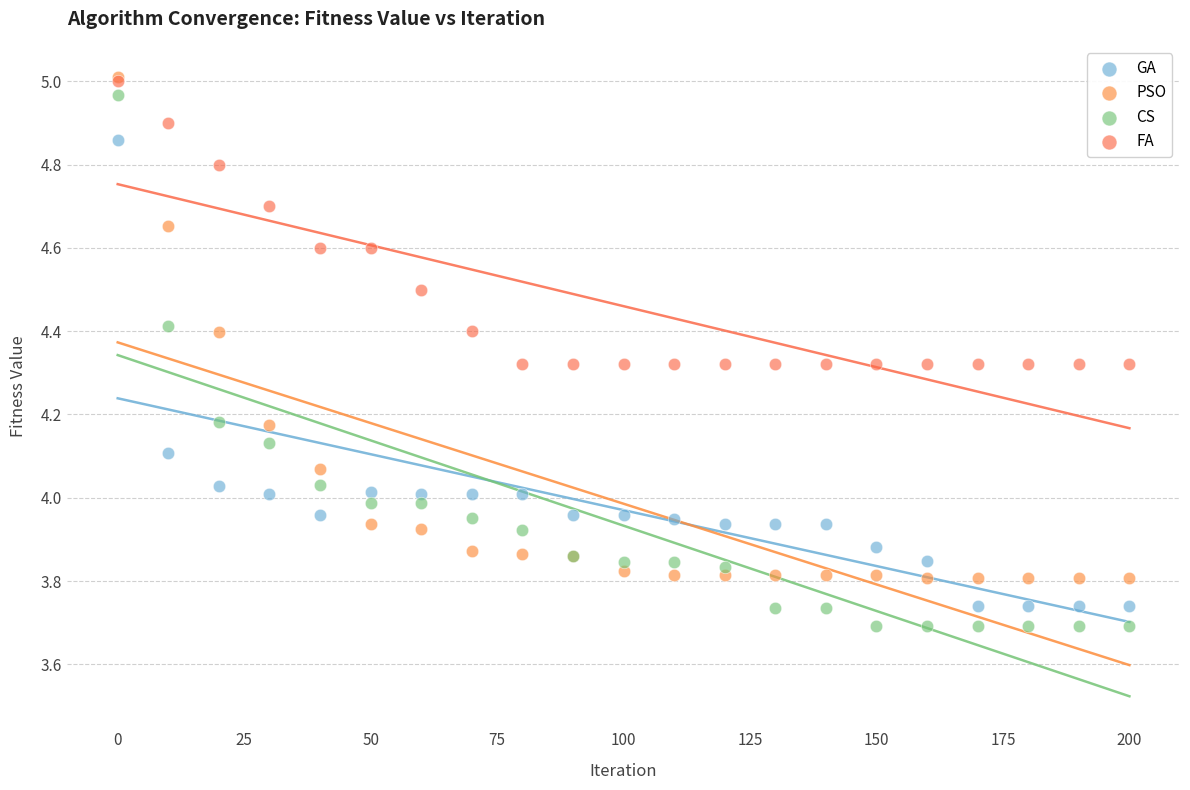

Which series has the largest Y range (max minus min)?

CS